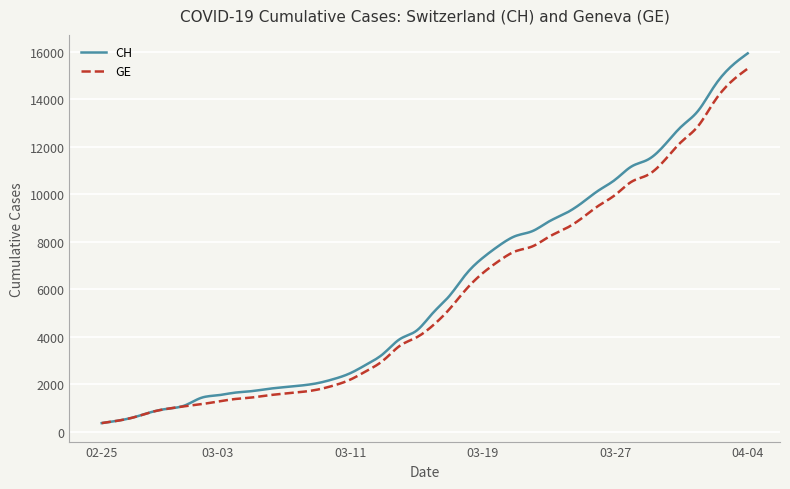

Which series has the widest spread of values?

CH